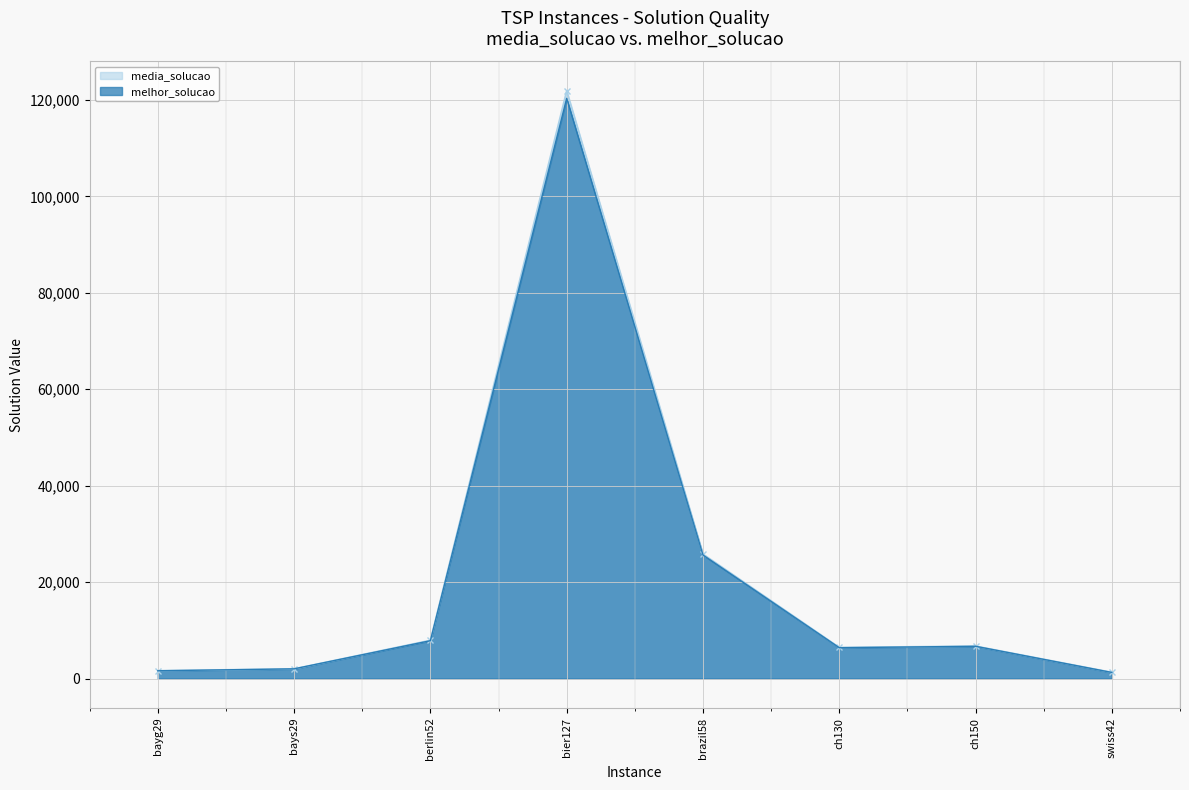

List the series in order of their overall mean, lowest first.

melhor_solucao, media_solucao